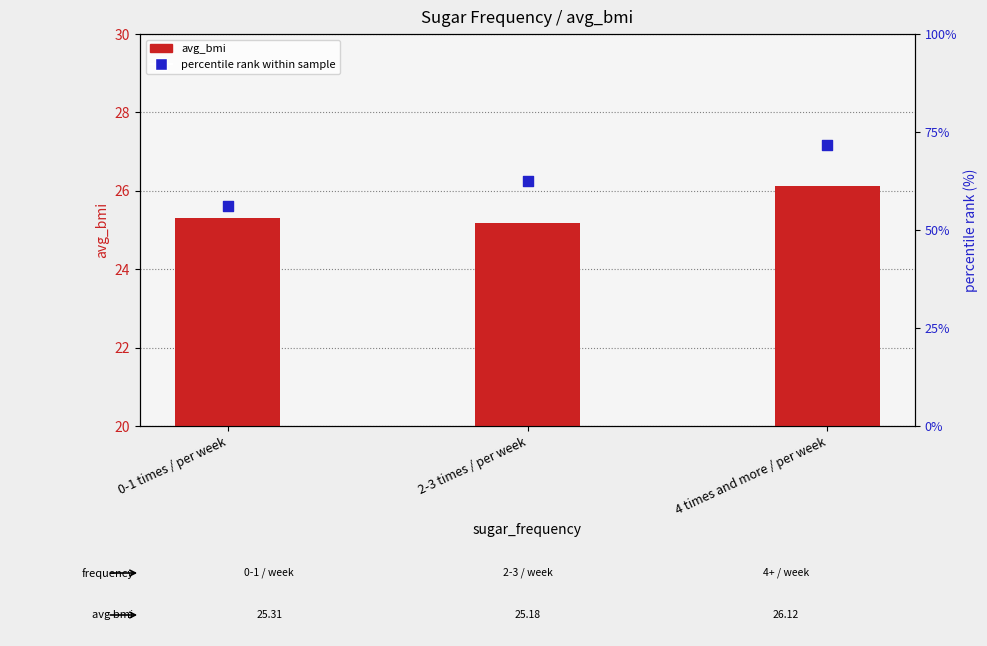

Which series contains the lowest Y value?

avg_bmi